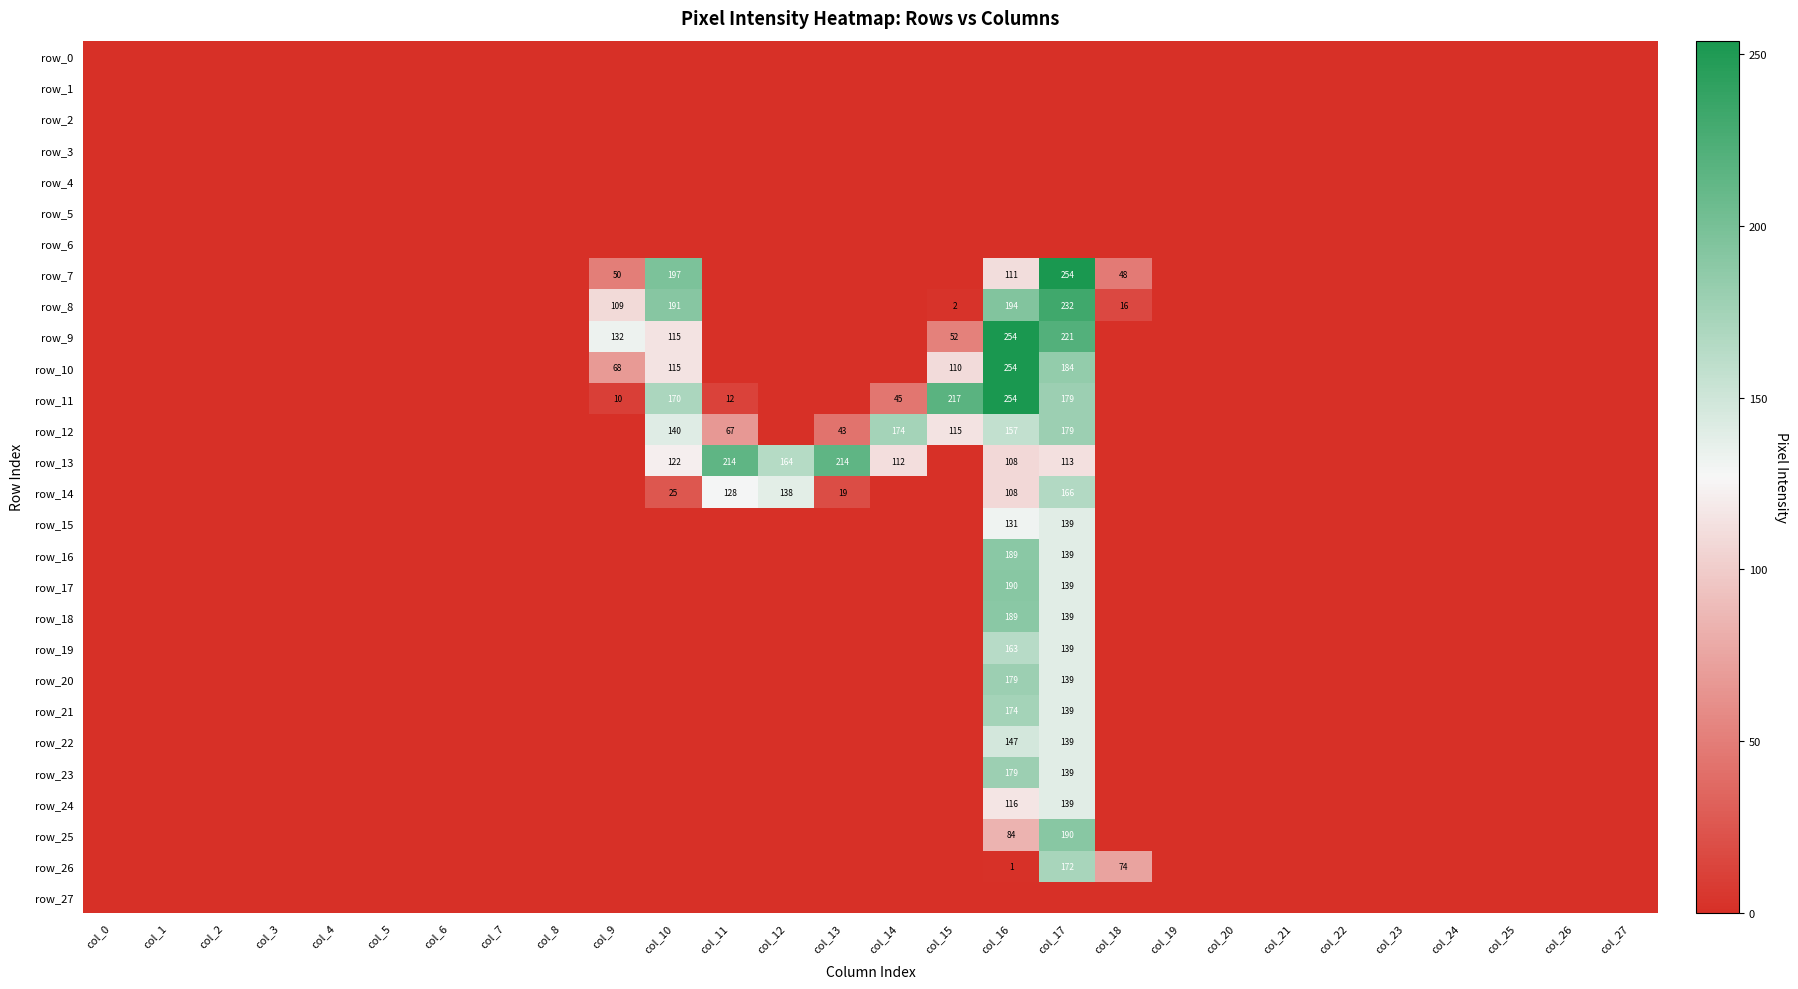

What is the sum of all row_8 values?

744